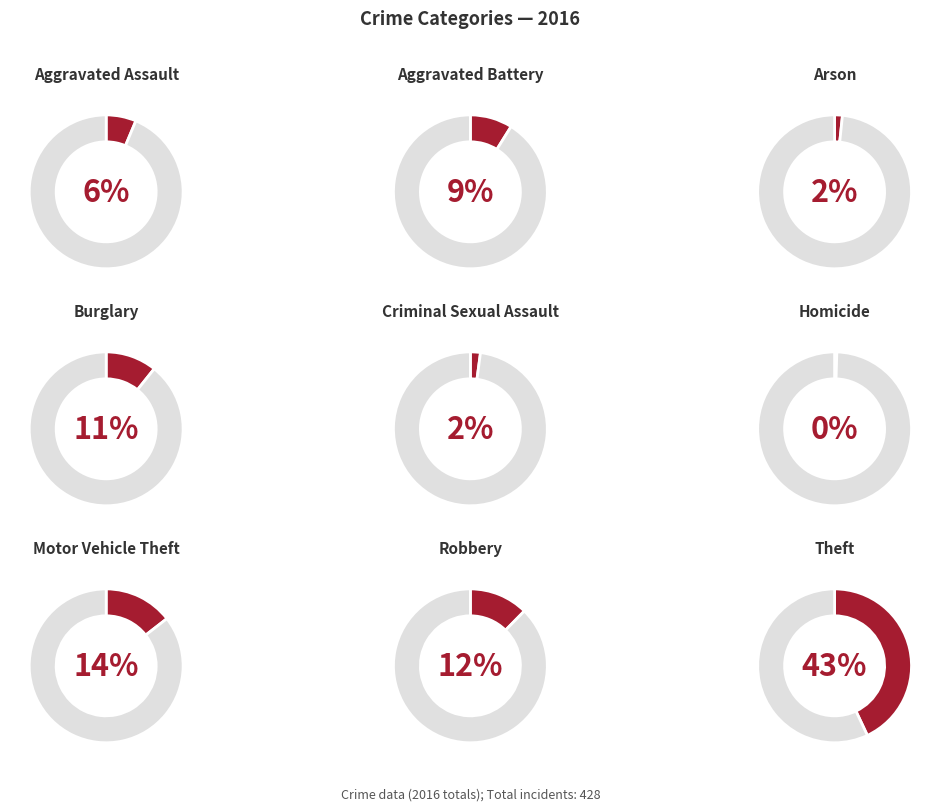

True or false: Homicide accounts for 9% of the total.

False